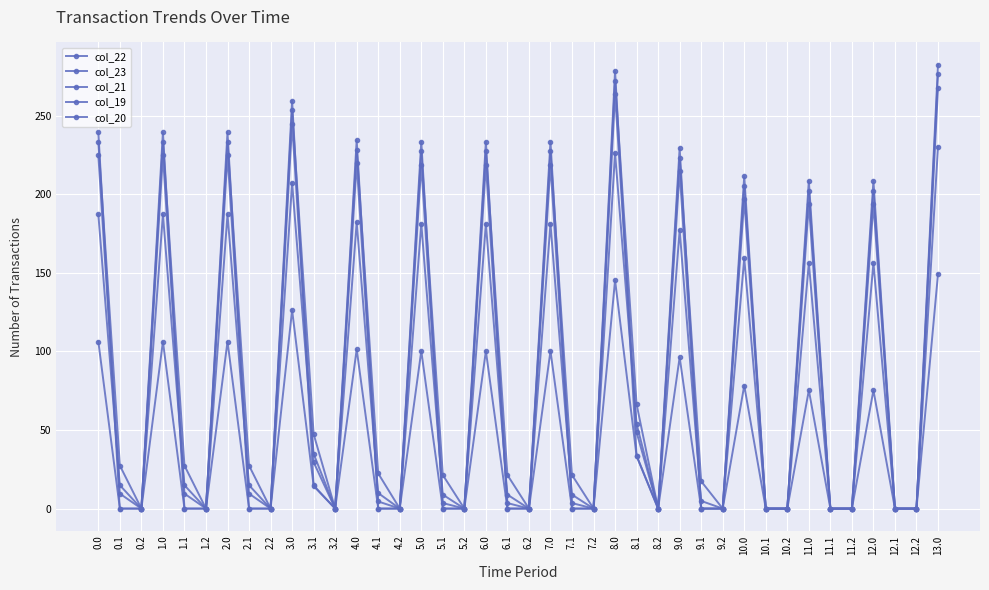

How many lines are shown in the chart?

5